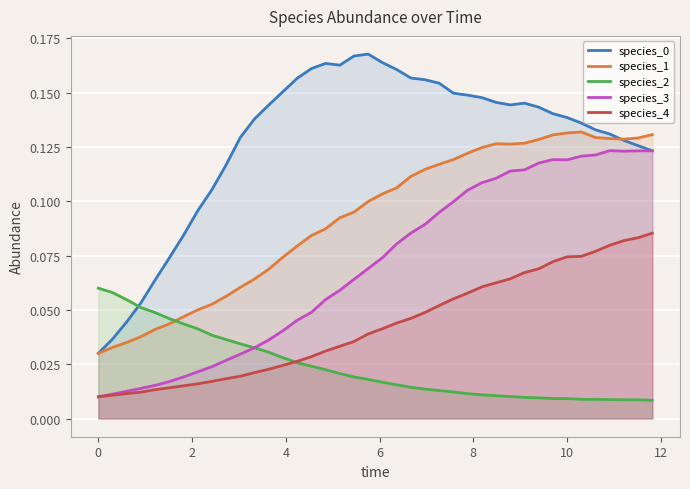

True or false: species_1 and species_2 cross at least once.

True